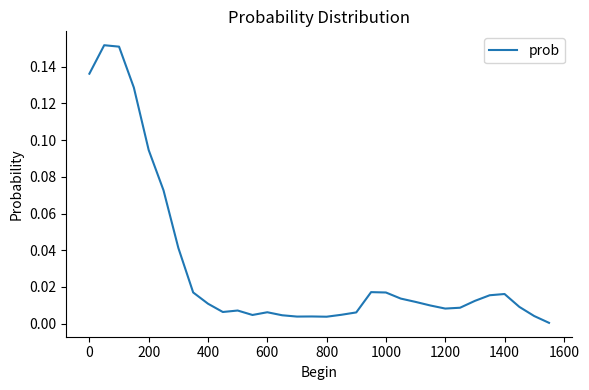

What is the value of the 2nd point from the left?

0.2